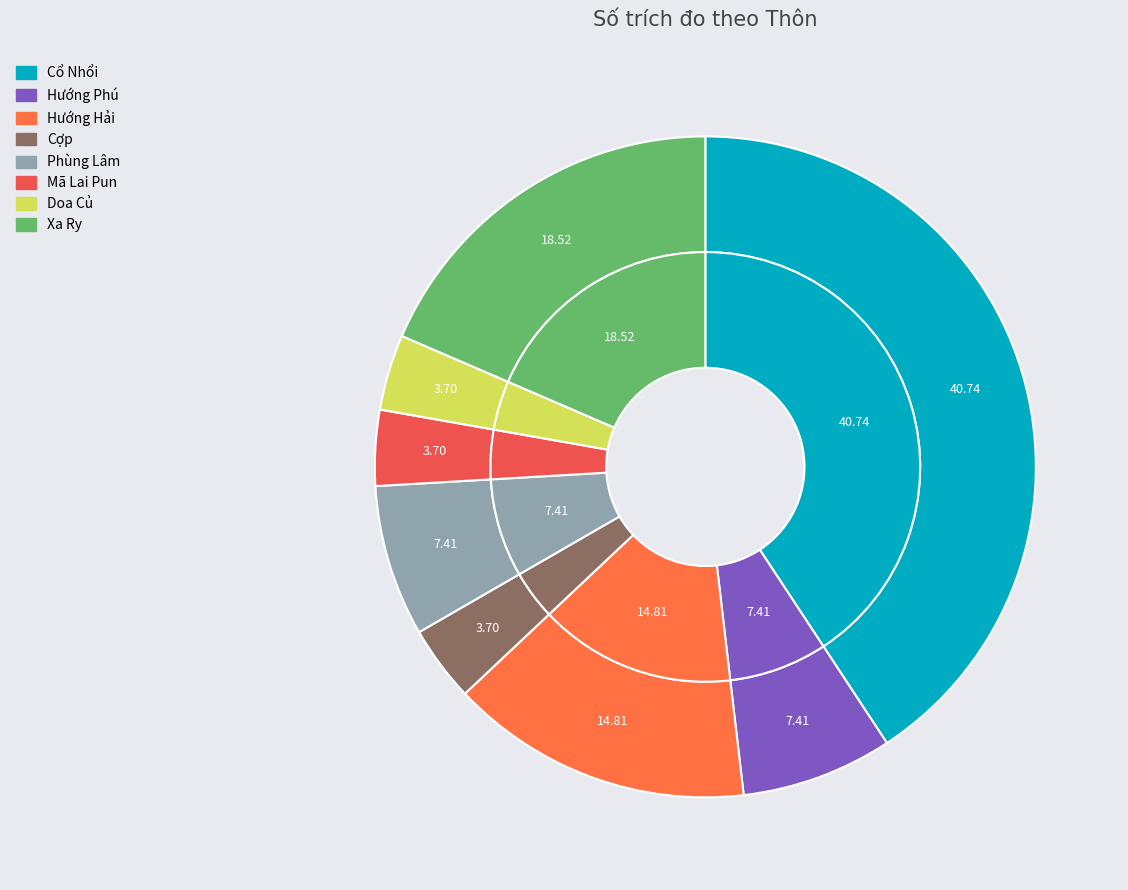

To the nearest percent, what percentage of the pie is Doa Củ?

4%